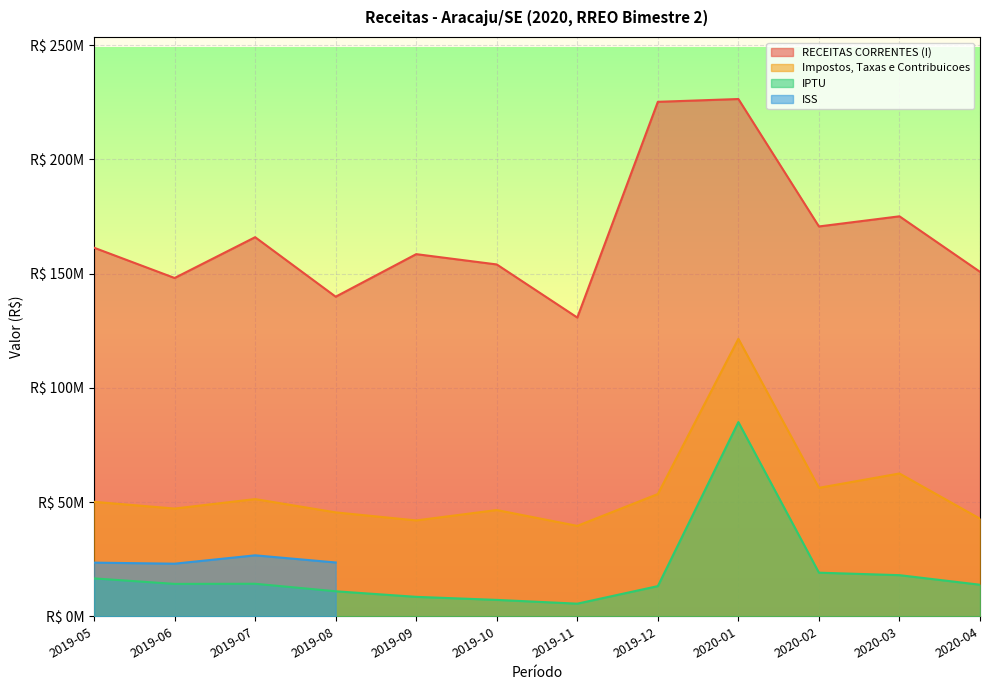

Which has a higher value, 2019-08 or 2020-04?

2020-04